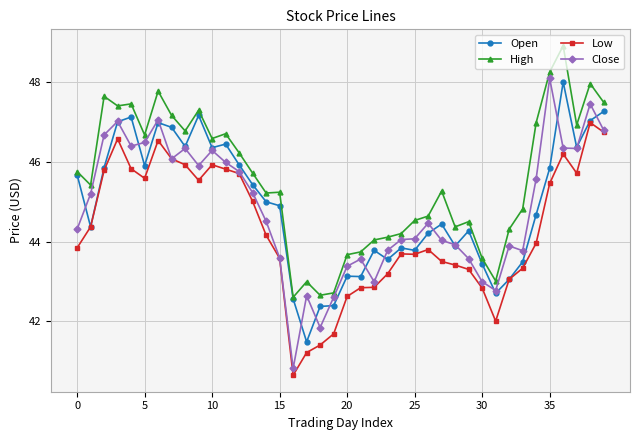

How many lines are shown in the chart?

4